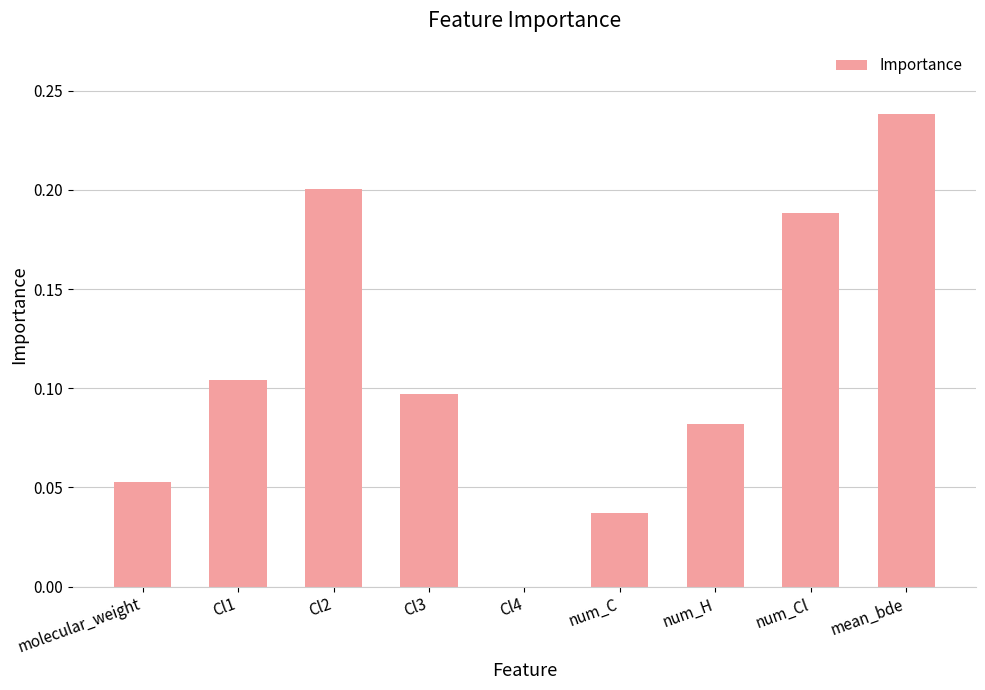

Which category has the highest value across all series?

mean_bde